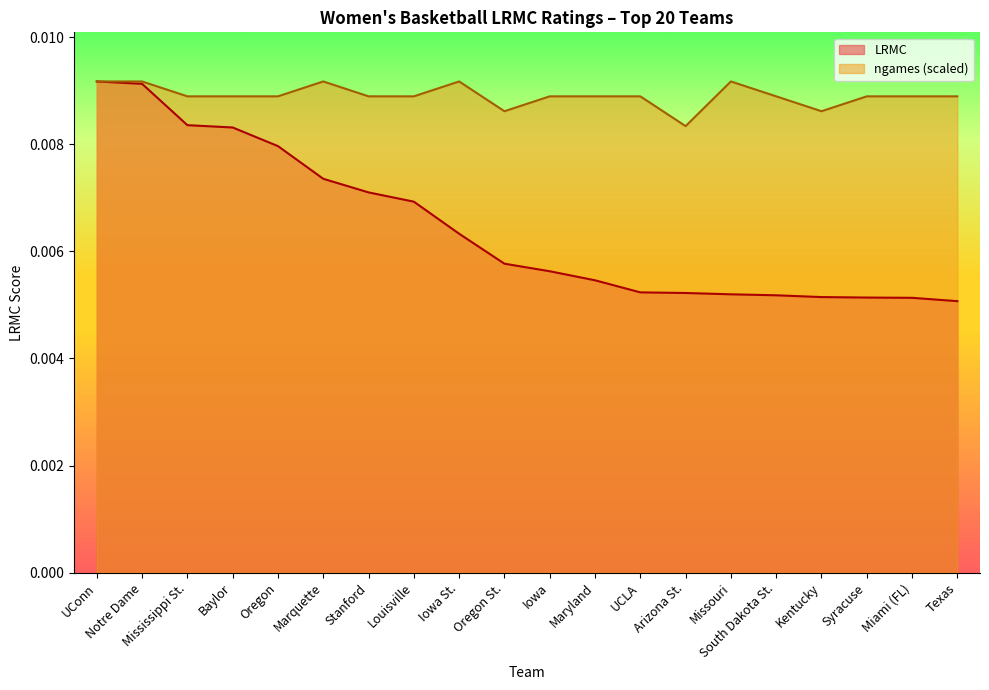

Does the chart have visible grid lines?

No